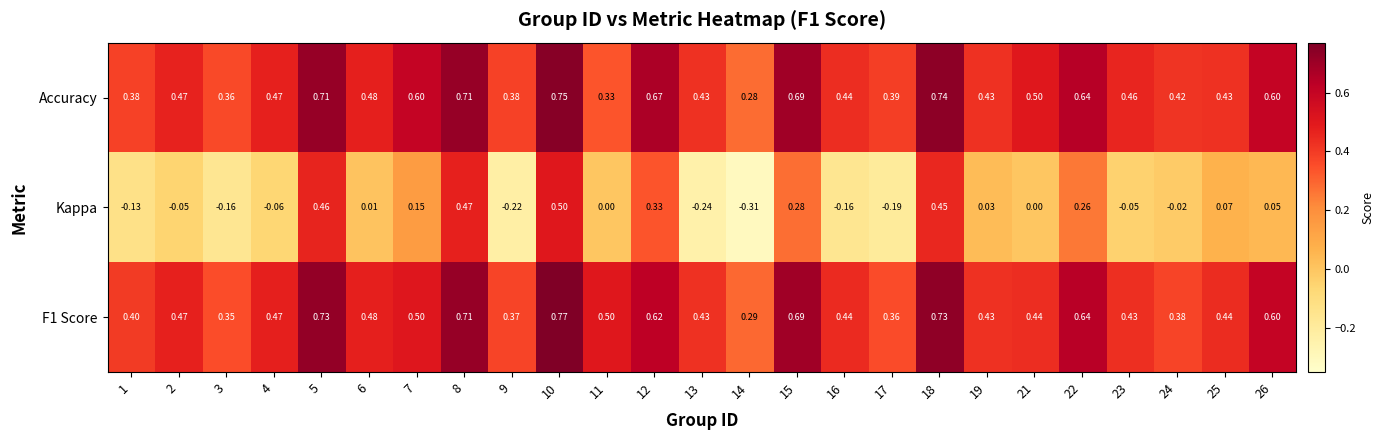

Which series has the largest total across all categories?

Accuracy